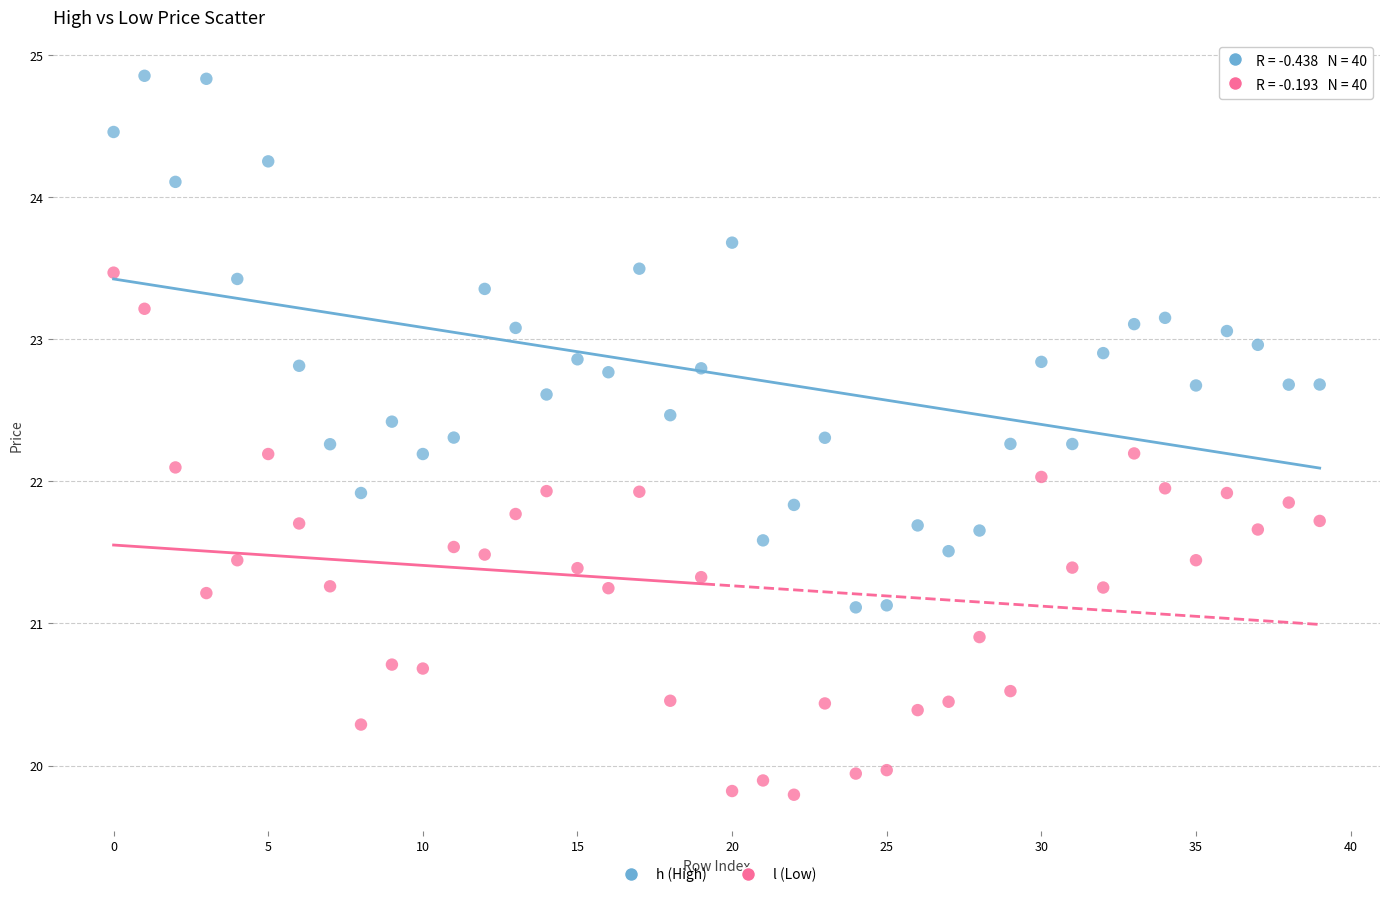

Across all data points, what is the range of Y values (max minus min)?

5.1